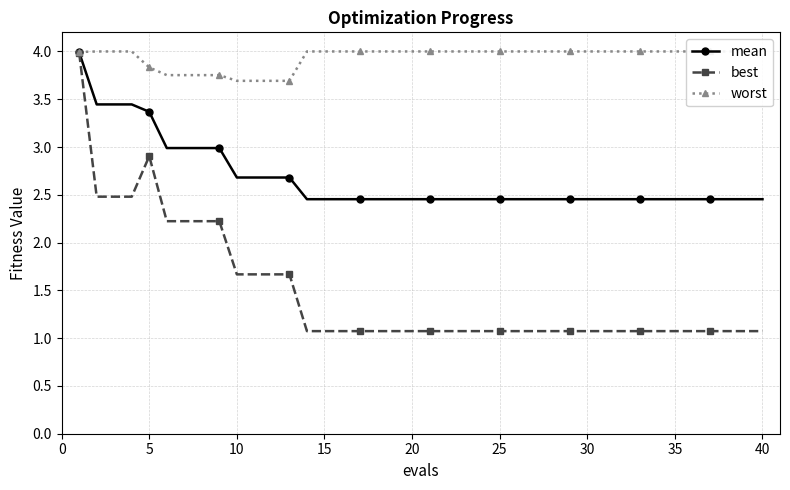

What is the average value of the best series?

1.5